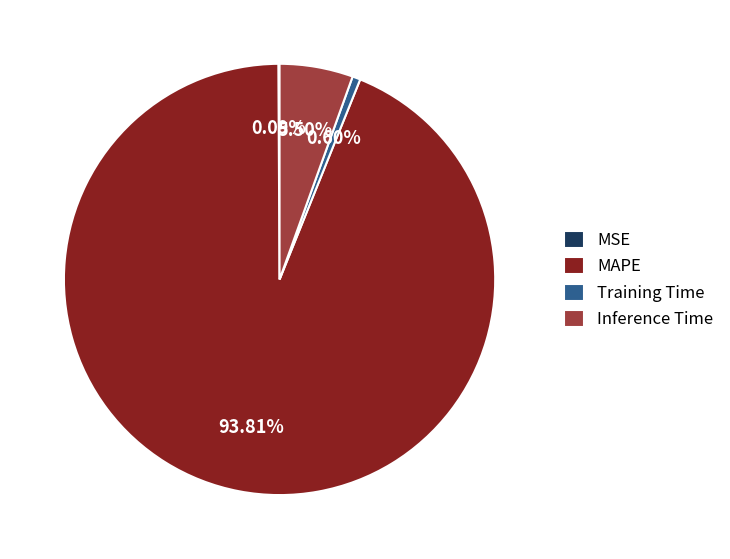

Which category accounts for the majority?

MAPE